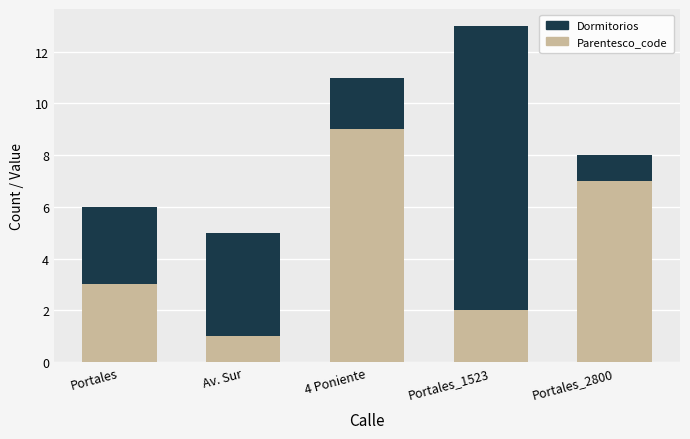

Which category has the highest value in the Parentesco_code series?

4 Poniente